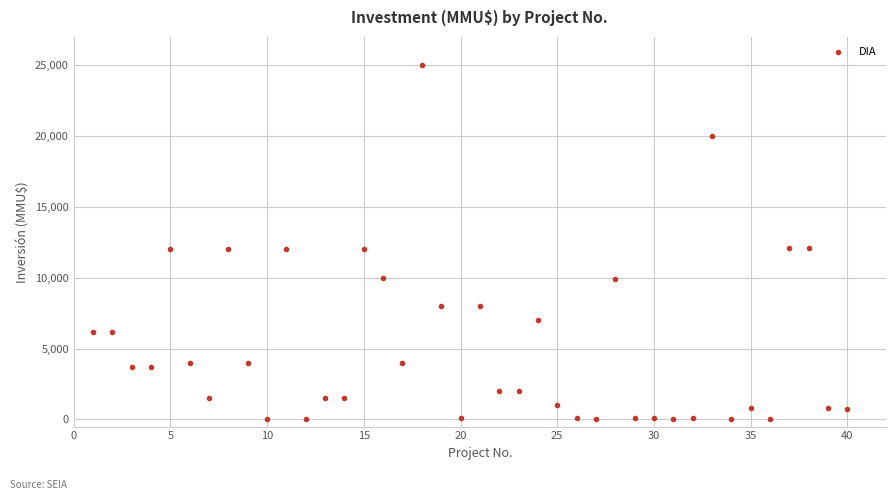

What is the range of Y values (max minus min)?

24963